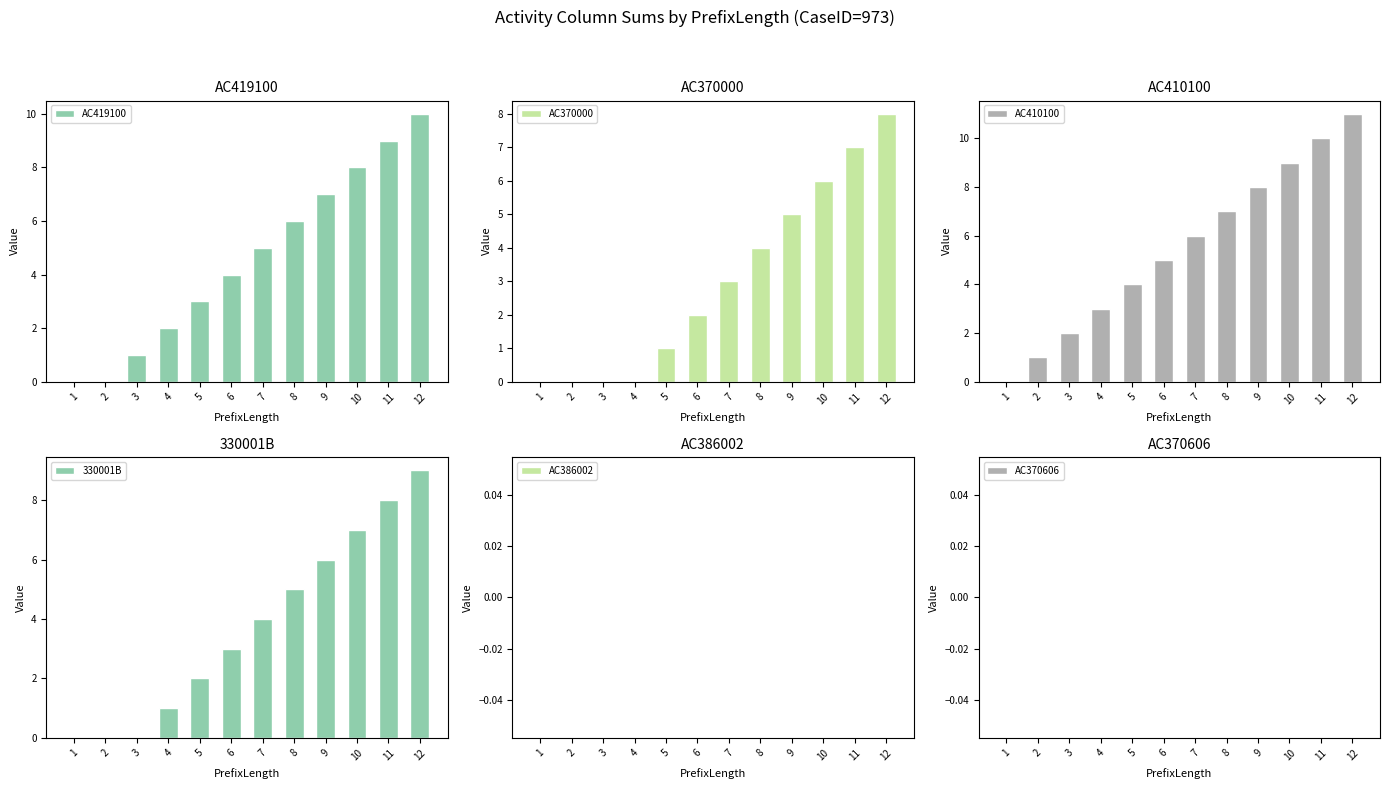

Reading left to right, extract all data points from this chart.

AC419100: 0	0	1	2	3	4	5	6	7	8	9	10
AC370000: 0	0	0	0	1	2	3	4	5	6	7	8
AC410100: 0	1	2	3	4	5	6	7	8	9	10	11
330001B: 0	0	0	1	2	3	4	5	6	7	8	9
AC386002: 0	0	0	0	0	0	0	0	0	0	0	0
AC370606: 0	0	0	0	0	0	0	0	0	0	0	0